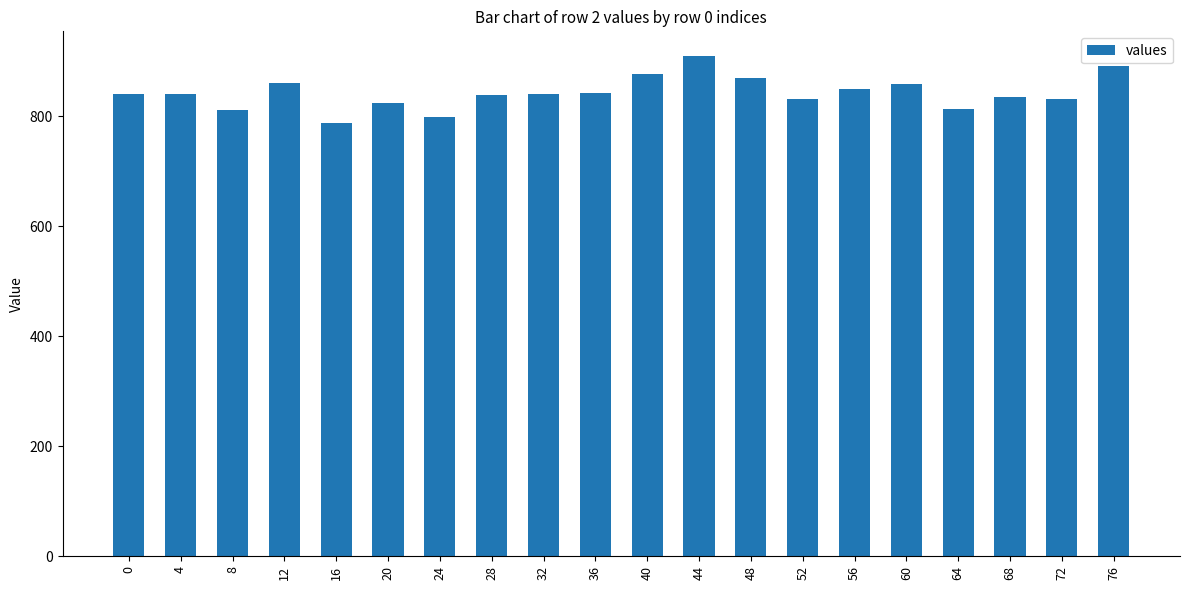

What is the ratio of the value at 76 to the value at 64?

1.1